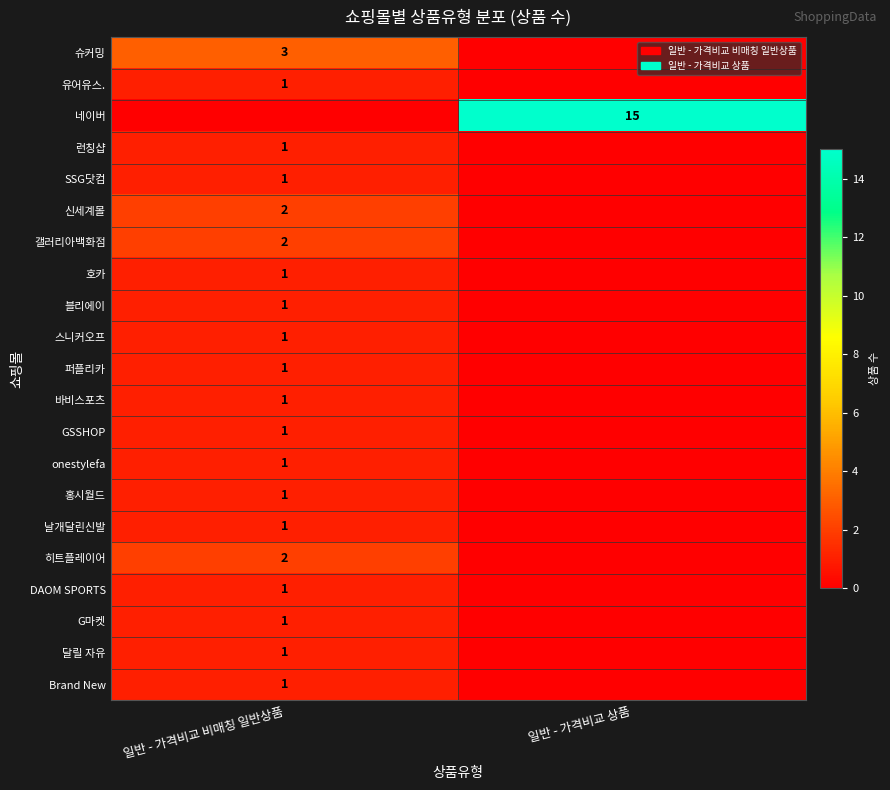

Is it true that onestylefa equals 2 at 일반 - 가격비교 비매칭 일반상품?

False